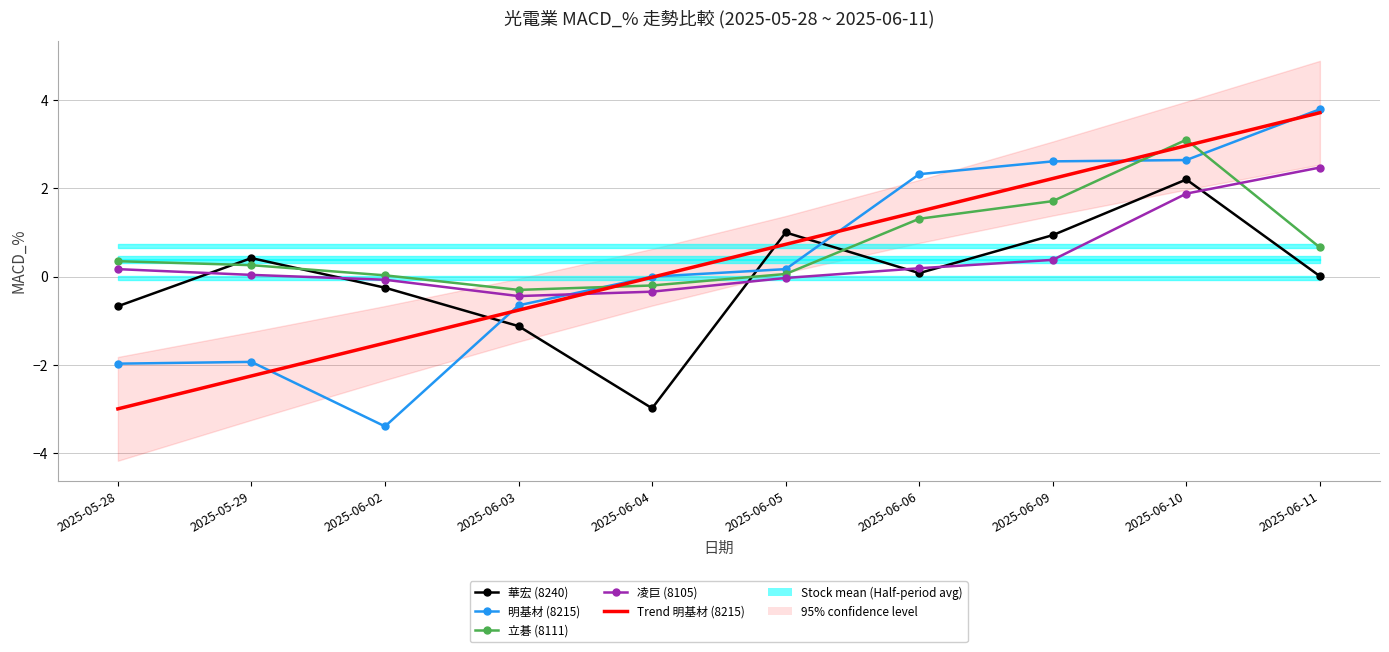

What is the label of the 10th point from the right?

2025-05-28